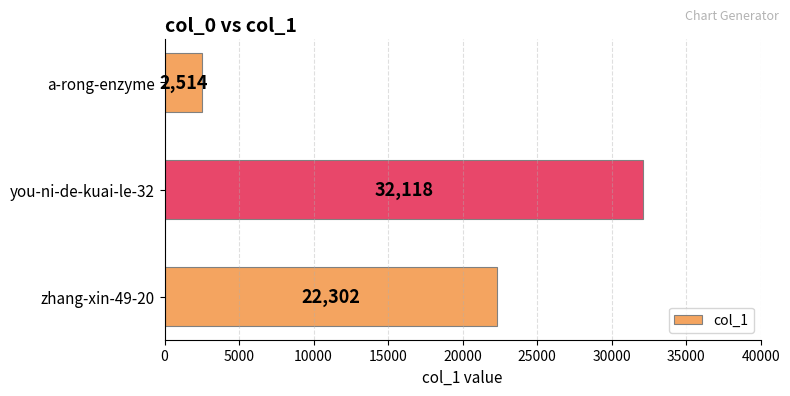

What is the greatest value displayed?

32118